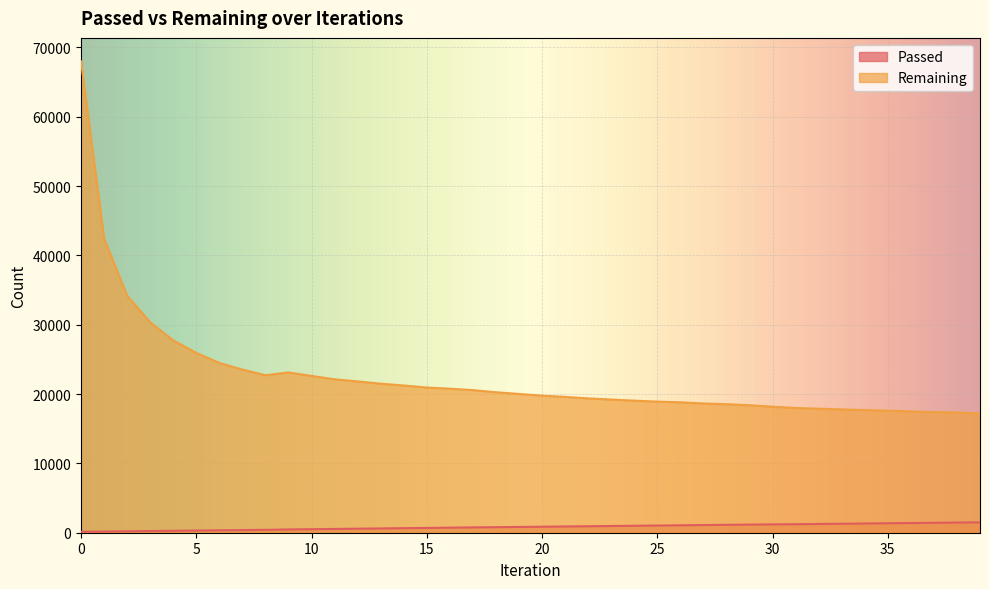

What is the difference between the Passed values at 26 and 6?

726